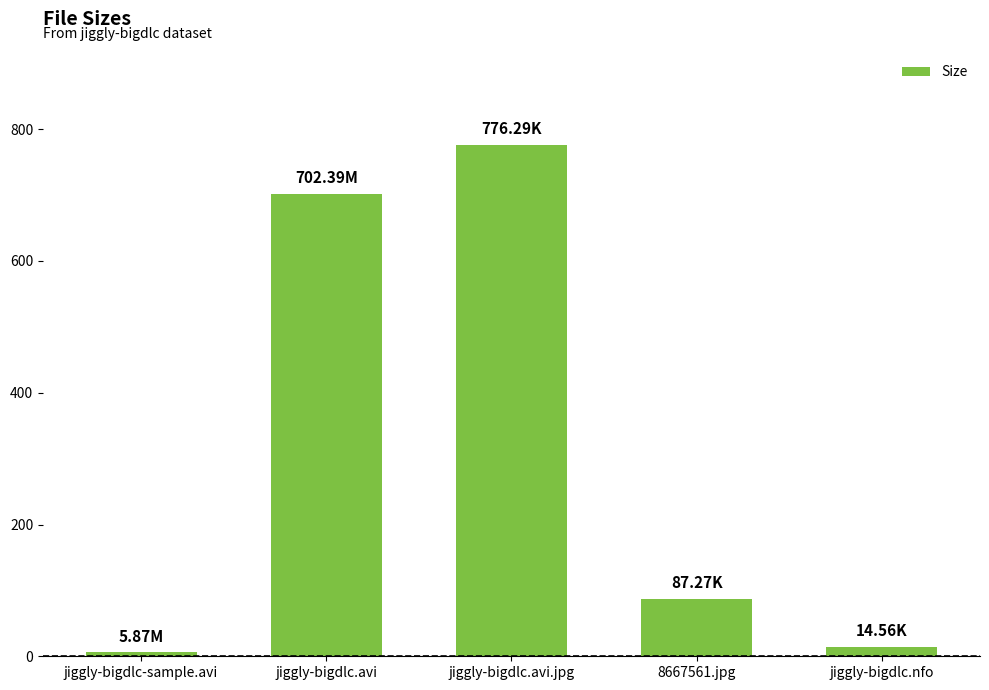

What is the label of the 1st bar from the left?

jiggly-bigdlc-sample.avi